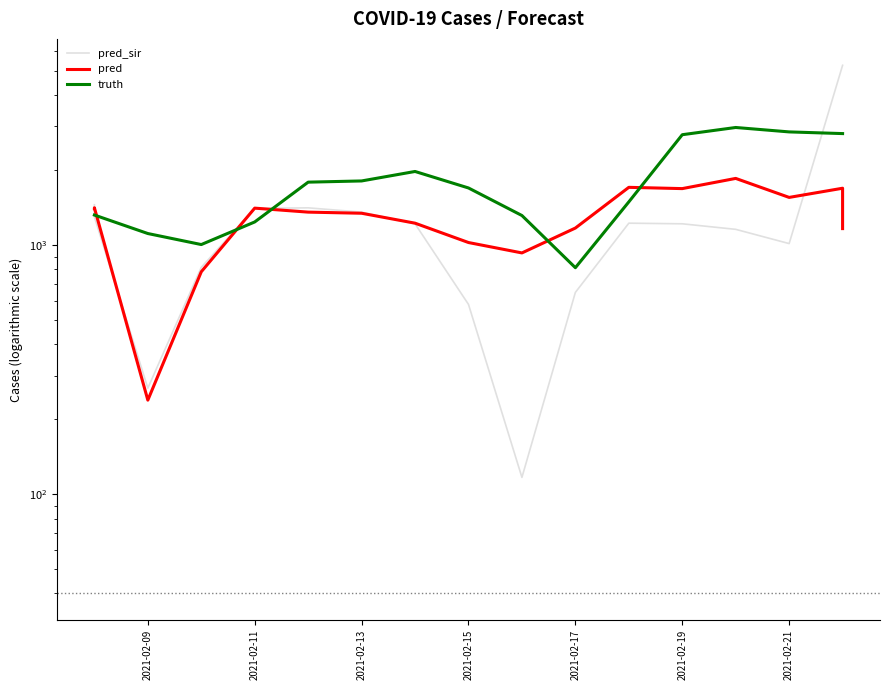

How many lines are shown in the chart?

3